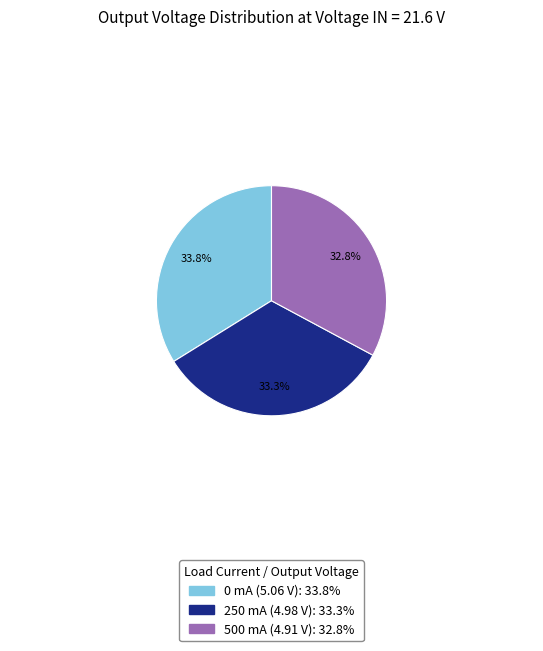

Is there any slice that represents more than half of the pie?

No